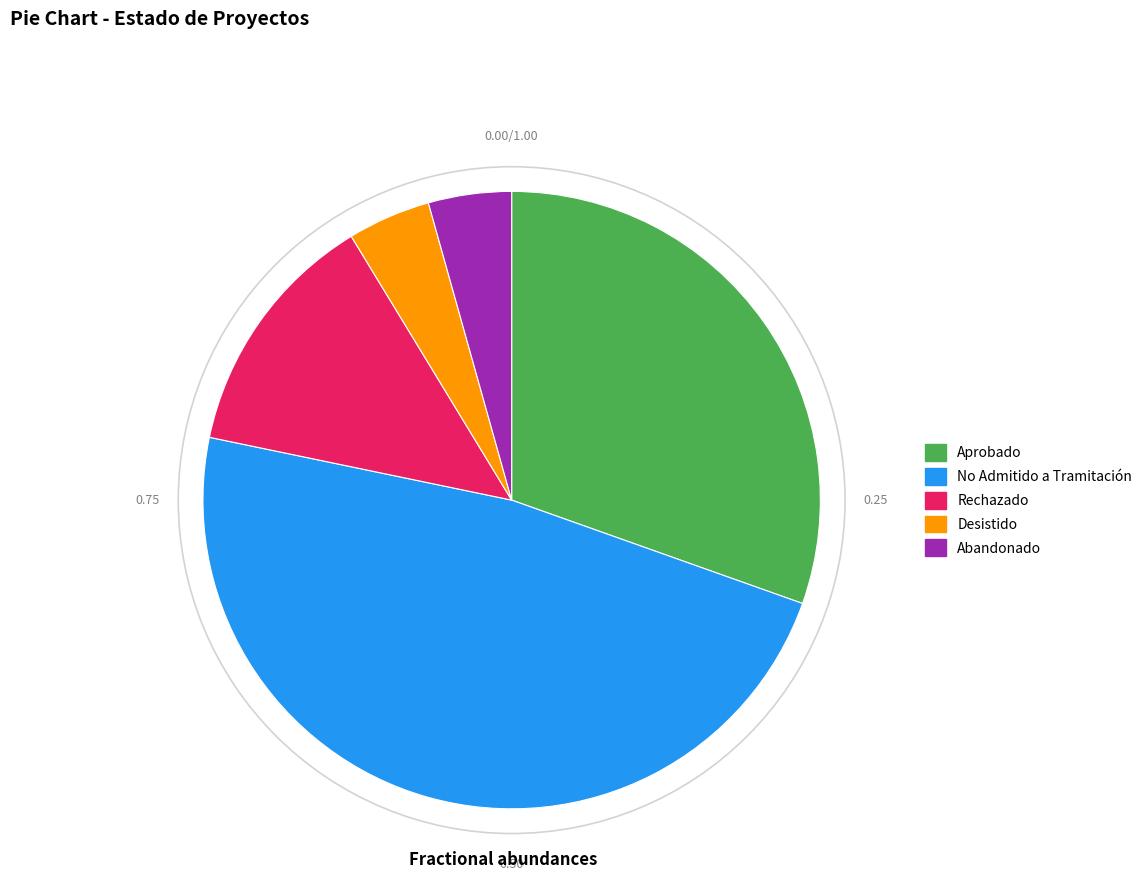

Combined, do No Admitido a Tramitación and Abandonado account for over 50%?

Yes